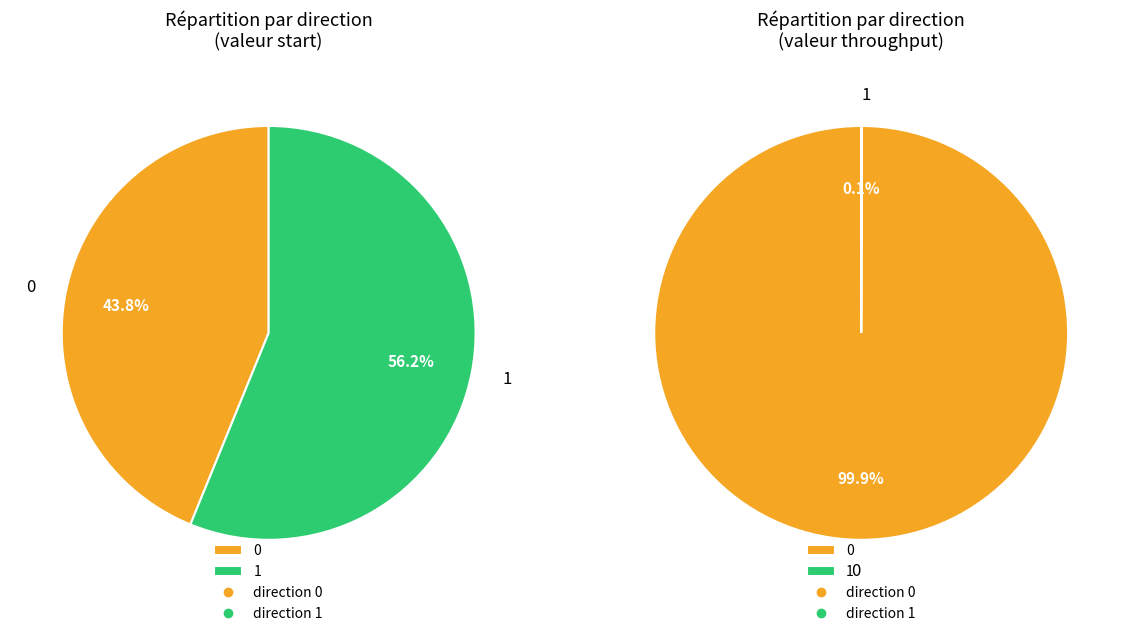

Is it true that 1 is 56% of the pie?

True